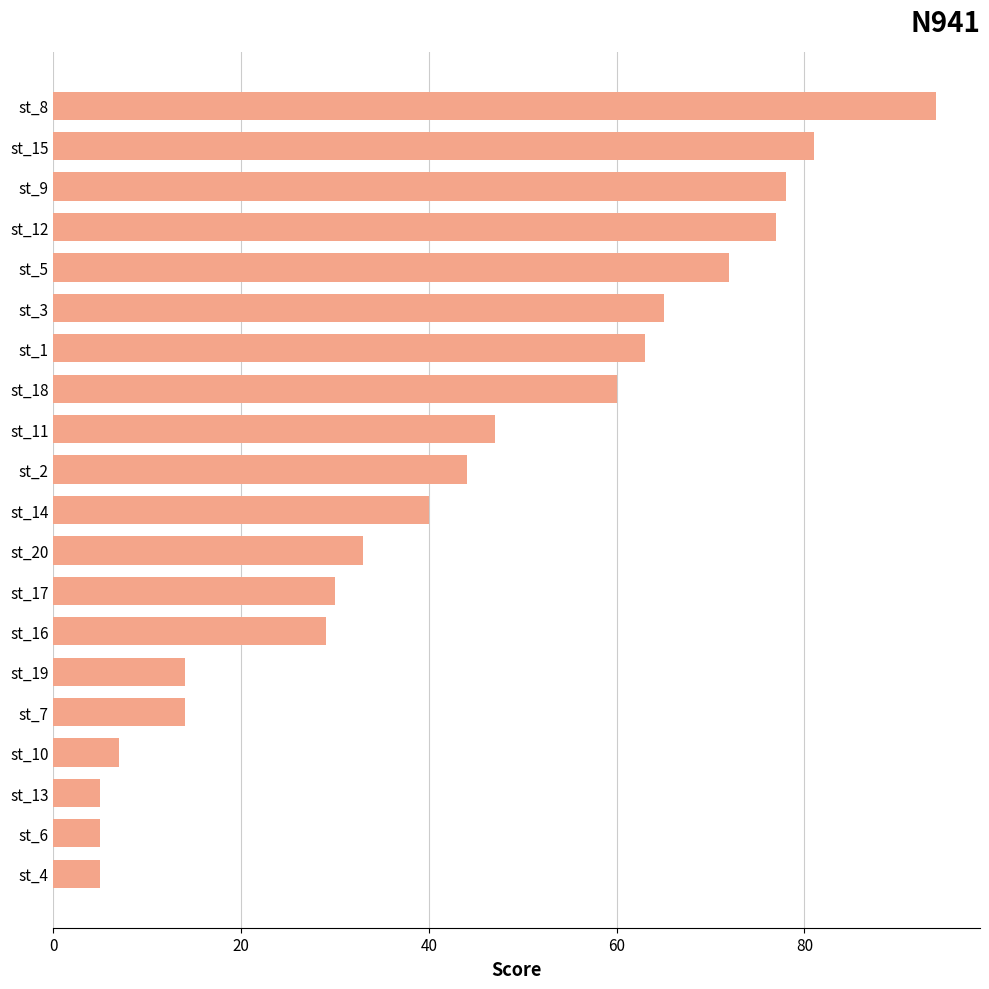

How many bars are there in total?

20